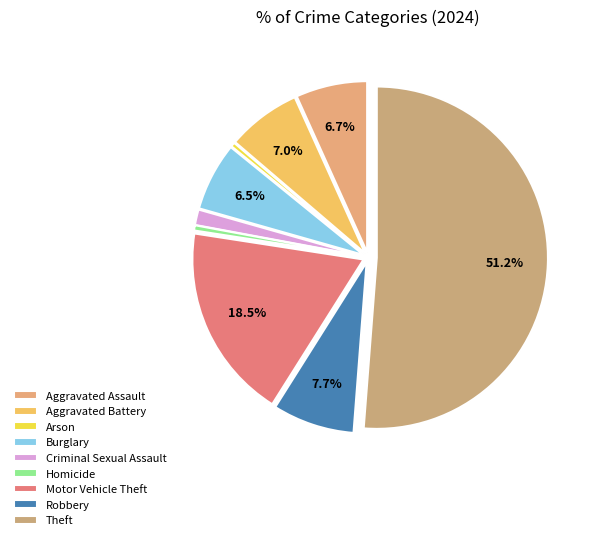

To the nearest percent, what is the combined percentage of Homicide and Aggravated Assault?

7%